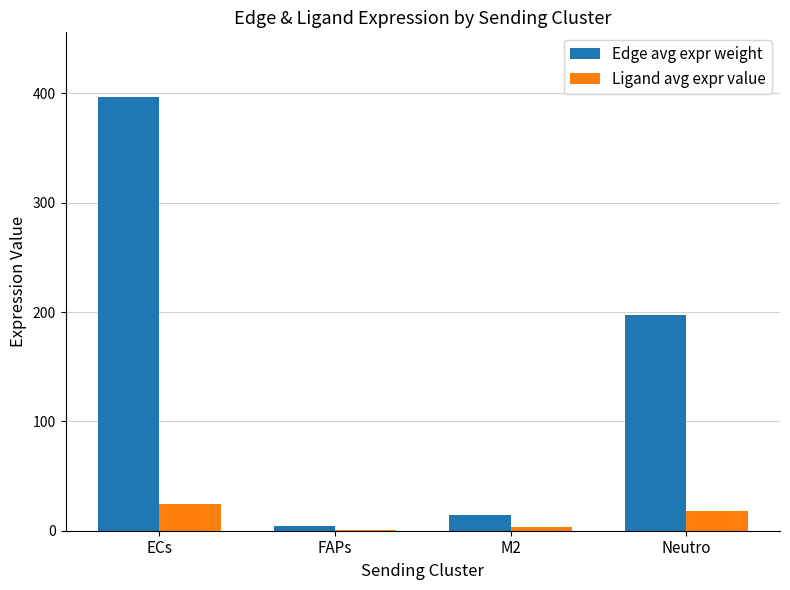

Reading right to left, what are all the values shown in this chart?

Edge avg expr weight: Neutro=197.7	M2=14.1	FAPs=4.3	ECs=396.3
Ligand avg expr value: Neutro=18.0	M2=3.5	FAPs=1.1	ECs=24.3